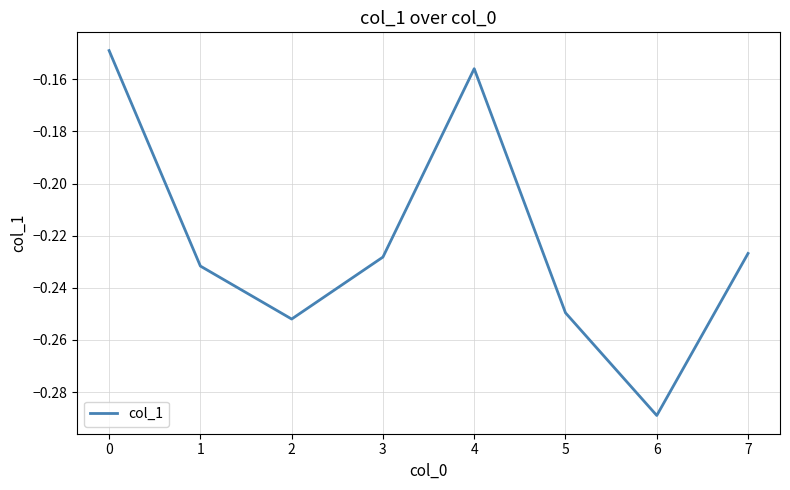

At which category does the chart reach its minimum across all series?

6